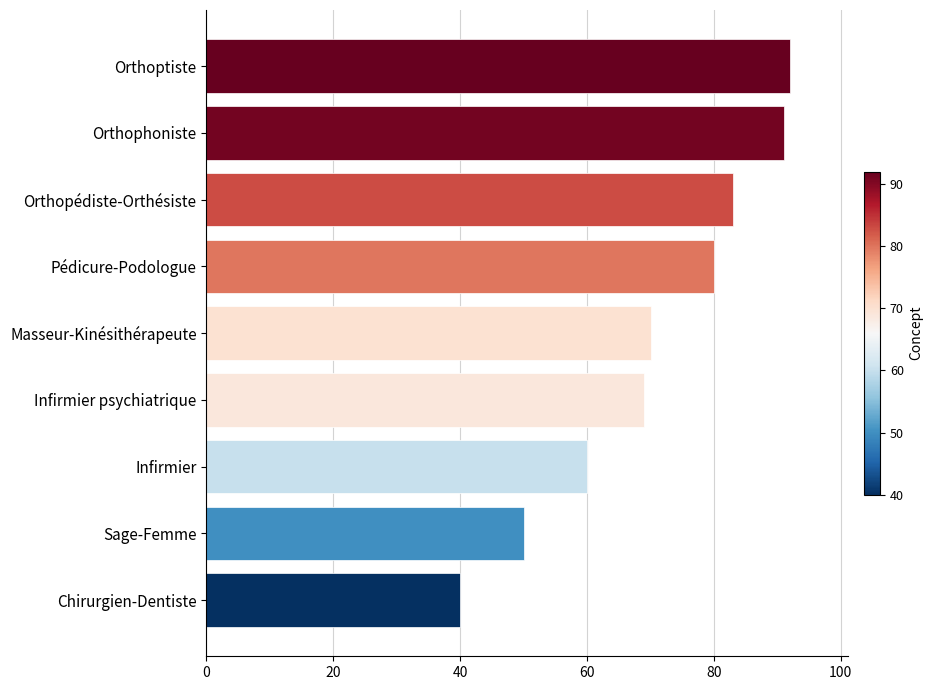

List the labels in order of value, smallest first.

Chirurgien-Dentiste, Sage-Femme, Infirmier, Infirmier psychiatrique, Masseur-Kinésithérapeute, Pédicure-Podologue, Orthopédiste-Orthésiste, Orthophoniste, Orthoptiste